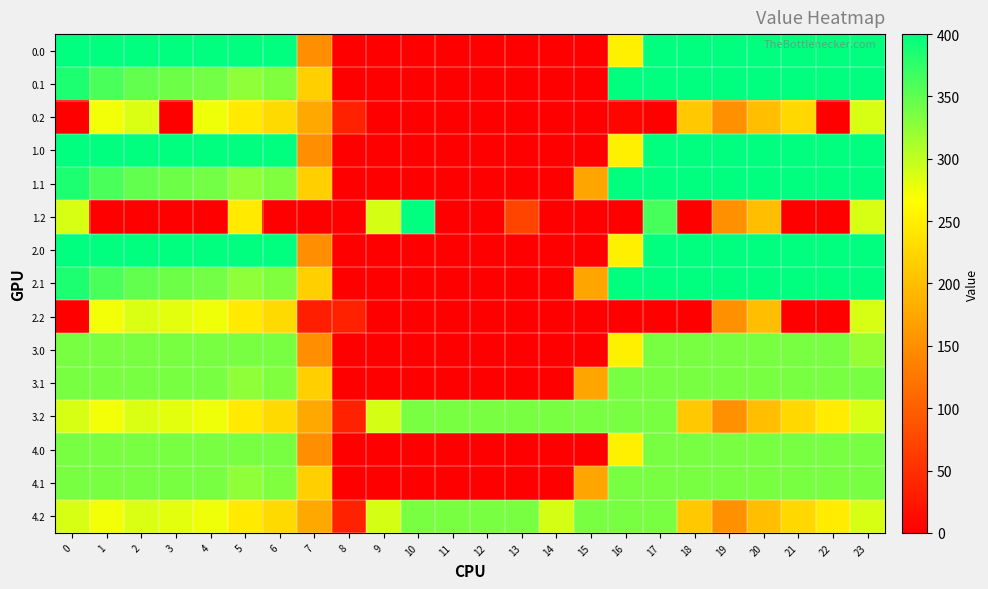

Reading right to left, extract all data points from this chart.

0.0: 23=400.0	22=400.0	21=400.0	20=400.0	19=400.0	18=400.0	17=400.0	16=250.9	15=0.0	14=0.0	13=0.0	12=0.0	11=0.0	10=0.0	9=0.0	8=0.0	7=150.1	6=400.0	5=400.0	4=400.0	3=400.0	2=400.0	1=400.0	0=400.0
0.1: 23=399.4	22=400.0	21=400.0	20=400.0	19=400.0	18=400.0	17=400.0	16=400.0	15=0.0	14=0.0	13=0.0	12=0.0	11=0.0	10=0.0	9=0.0	8=0.0	7=217.1	6=332.2	5=325.7	4=339.6	3=342.7	2=347.9	1=361.1	0=384.6
0.2: 23=287.5	22=0.0	21=226.4	20=199.2	19=151.0	18=210.0	17=0.0	16=5.8	15=0.0	14=0.0	13=0.0	12=0.0	11=0.0	10=0.0	9=0.0	8=35.3	7=176.6	6=228.8	5=245.0	4=274.4	3=0.0	2=285.5	1=272.7	0=0.0
1.0: 23=400.0	22=400.0	21=400.0	20=400.0	19=400.0	18=400.0	17=400.0	16=250.9	15=0.0	14=0.0	13=0.0	12=0.0	11=0.0	10=0.0	9=0.0	8=0.0	7=150.1	6=400.0	5=400.0	4=400.0	3=400.0	2=400.0	1=400.0	0=400.0
1.1: 23=399.4	22=400.0	21=400.0	20=400.0	19=400.0	18=400.0	17=400.0	16=400.0	15=173.1	14=0.0	13=0.0	12=0.0	11=0.0	10=0.0	9=0.0	8=0.0	7=217.1	6=332.2	5=325.7	4=339.6	3=342.7	2=347.9	1=361.1	0=384.6
1.2: 23=287.5	22=0.0	21=0.0	20=199.2	19=151.0	18=0.0	17=362.4	16=0.0	15=0.0	14=0.0	13=71.8	12=0.0	11=0.0	10=400.0	9=288.5	8=0.0	7=0.0	6=0.0	5=245.0	4=0.0	3=0.0	2=0.0	1=0.0	0=287.1
2.0: 23=400.0	22=400.0	21=400.0	20=400.0	19=400.0	18=400.0	17=400.0	16=250.9	15=0.0	14=0.0	13=0.0	12=0.0	11=0.0	10=0.0	9=0.0	8=0.0	7=150.1	6=400.0	5=400.0	4=400.0	3=400.0	2=400.0	1=400.0	0=400.0
2.1: 23=399.4	22=400.0	21=400.0	20=400.0	19=400.0	18=400.0	17=400.0	16=400.0	15=173.1	14=0.0	13=0.0	12=0.0	11=0.0	10=0.0	9=0.0	8=0.0	7=217.1	6=332.2	5=325.7	4=339.6	3=342.7	2=347.9	1=361.1	0=384.6
2.2: 23=287.5	22=0.0	21=0.0	20=199.2	19=151.0	18=0.0	17=0.0	16=0.0	15=0.0	14=0.0	13=0.0	12=0.0	11=0.0	10=0.0	9=0.0	8=35.3	7=32.1	6=228.8	5=245.0	4=274.4	3=281.0	2=285.5	1=272.7	0=0.0
3.0: 23=321.7	22=336.0	21=336.0	20=336.0	19=336.0	18=336.0	17=336.0	16=250.9	15=0.0	14=0.0	13=0.0	12=0.0	11=0.0	10=0.0	9=0.0	8=0.0	7=150.1	6=336.0	5=336.0	4=336.0	3=336.0	2=336.0	1=336.0	0=336.0
3.1: 23=336.0	22=336.0	21=336.0	20=336.0	19=336.0	18=336.0	17=336.0	16=336.0	15=173.1	14=0.0	13=0.0	12=0.0	11=0.0	10=0.0	9=0.0	8=0.0	7=217.1	6=332.2	5=325.7	4=336.0	3=336.0	2=336.0	1=336.0	0=336.0
3.2: 23=287.5	22=247.4	21=226.4	20=199.2	19=151.0	18=210.0	17=336.0	16=336.0	15=336.0	14=336.0	13=336.0	12=336.0	11=336.0	10=336.0	9=288.5	8=35.3	7=176.6	6=228.8	5=245.0	4=274.4	3=281.0	2=285.5	1=272.7	0=287.1
4.0: 23=336.0	22=336.0	21=336.0	20=336.0	19=336.0	18=336.0	17=336.0	16=250.9	15=0.0	14=0.0	13=0.0	12=0.0	11=0.0	10=0.0	9=0.0	8=0.0	7=150.1	6=336.0	5=336.0	4=336.0	3=336.0	2=336.0	1=336.0	0=336.0
4.1: 23=336.0	22=336.0	21=336.0	20=336.0	19=336.0	18=336.0	17=336.0	16=336.0	15=173.1	14=0.0	13=0.0	12=0.0	11=0.0	10=0.0	9=0.0	8=0.0	7=217.1	6=332.2	5=325.7	4=336.0	3=336.0	2=336.0	1=336.0	0=336.0
4.2: 23=287.5	22=247.4	21=226.4	20=199.2	19=151.0	18=210.0	17=336.0	16=336.0	15=336.0	14=288.6	13=336.0	12=336.0	11=336.0	10=336.0	9=288.5	8=35.3	7=176.6	6=228.8	5=245.0	4=274.4	3=281.0	2=285.5	1=272.7	0=287.1